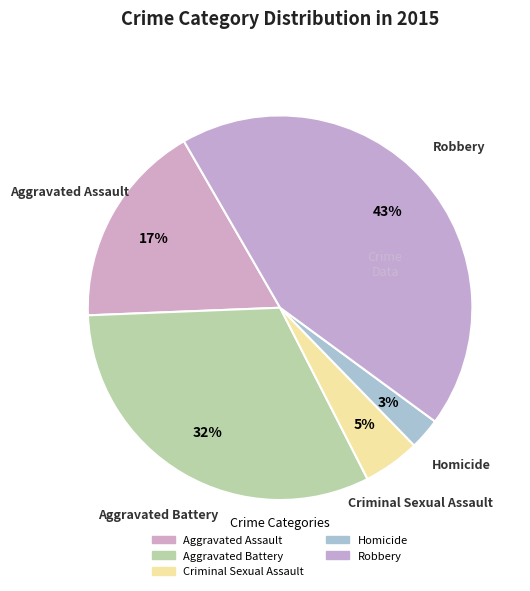

To the nearest percent, what portion does Aggravated Assault represent?

17%